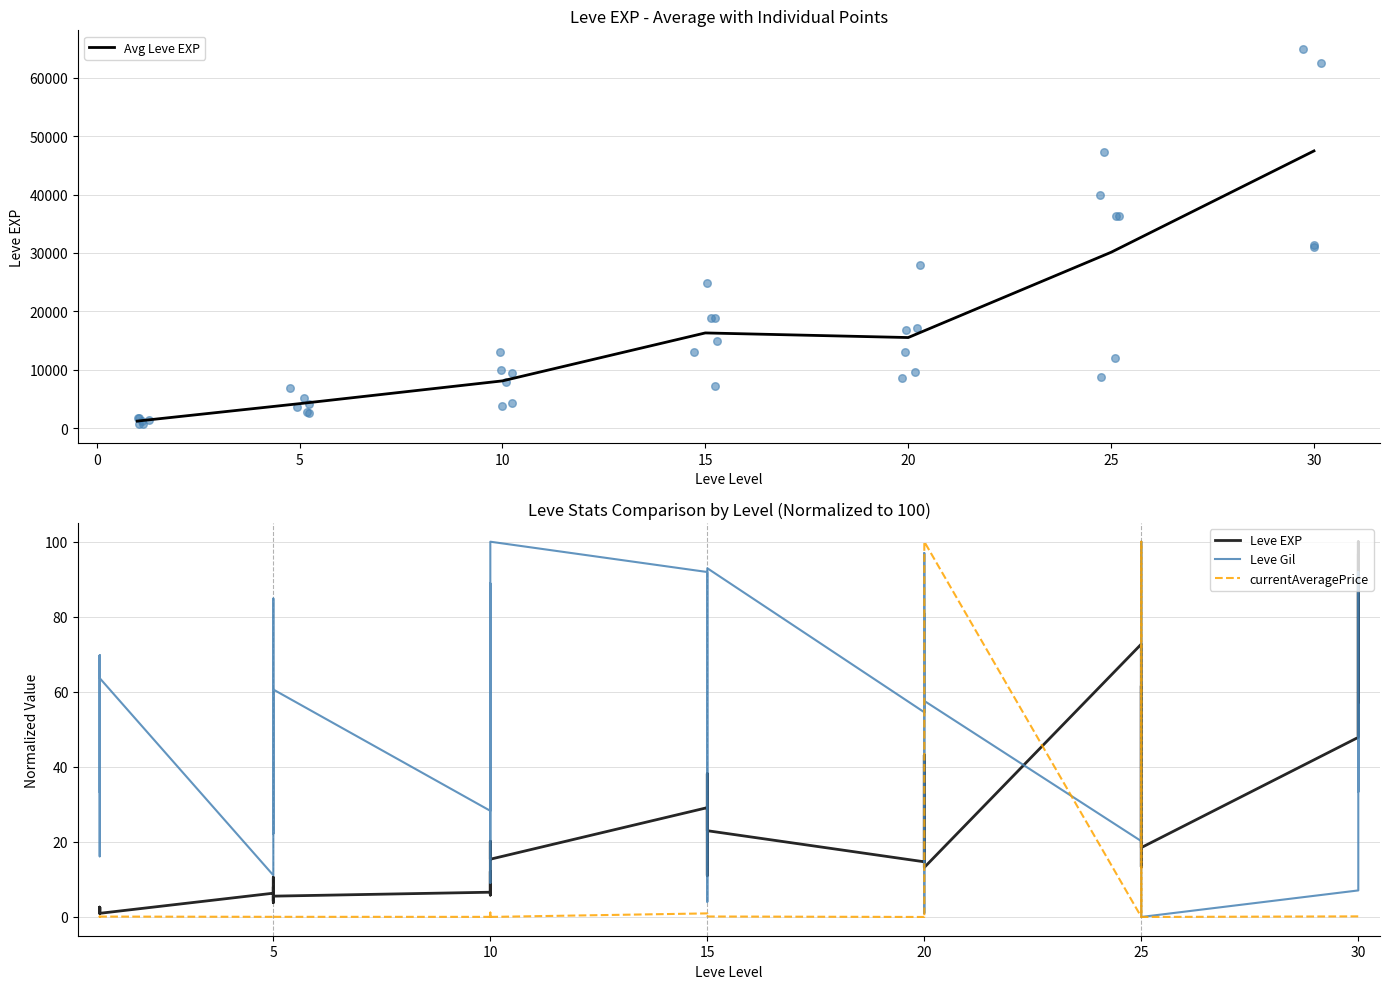

At how many categories does at least one series exceed 29?

31